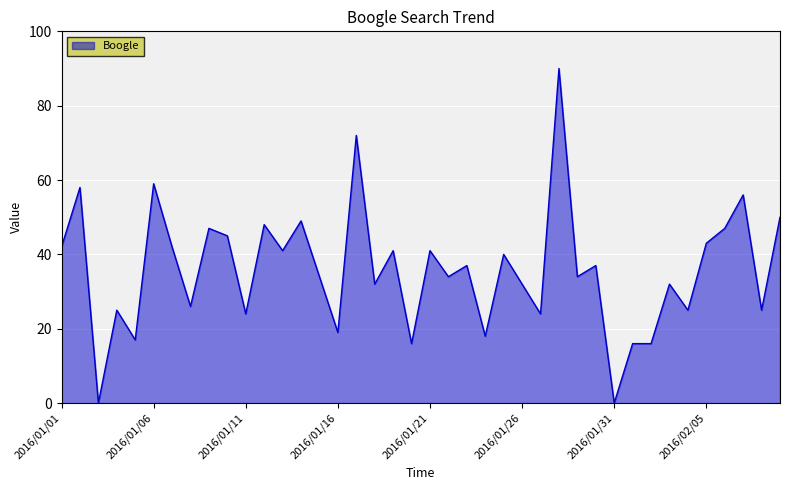

What is the greatest value displayed?

90